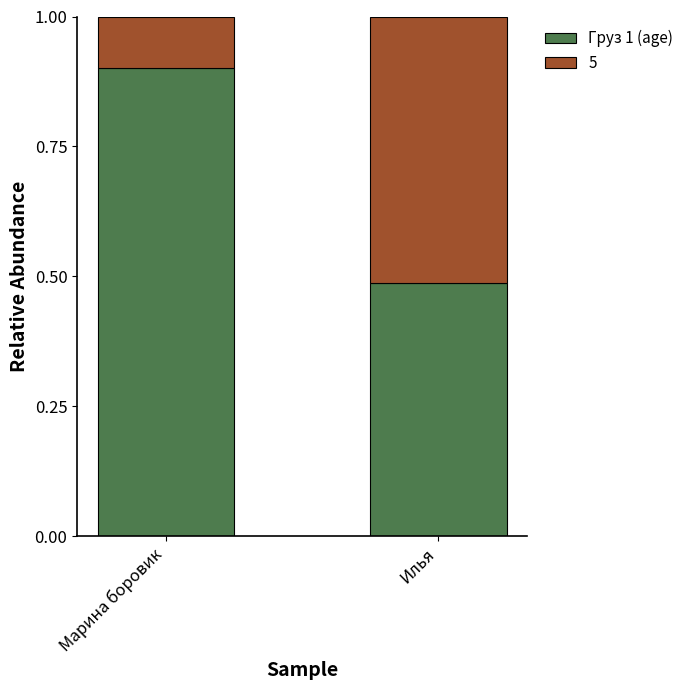

What is the highest value of the Груз 1 (age) series?

0.9